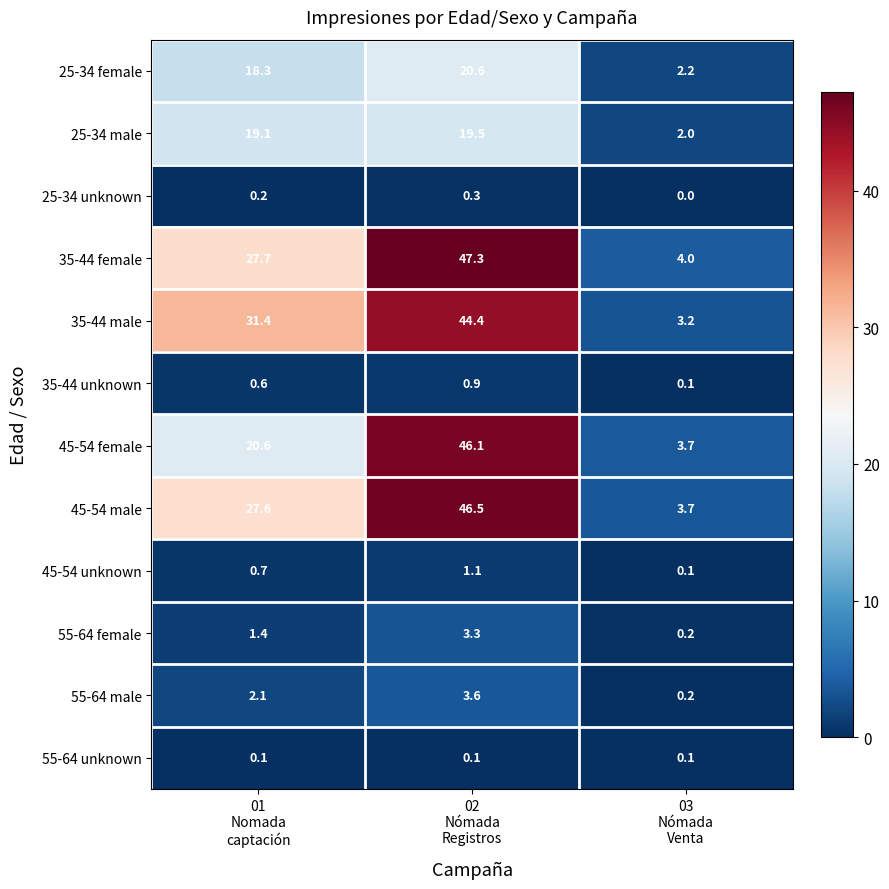

What is the minimum value for 25-34 male?

2.0